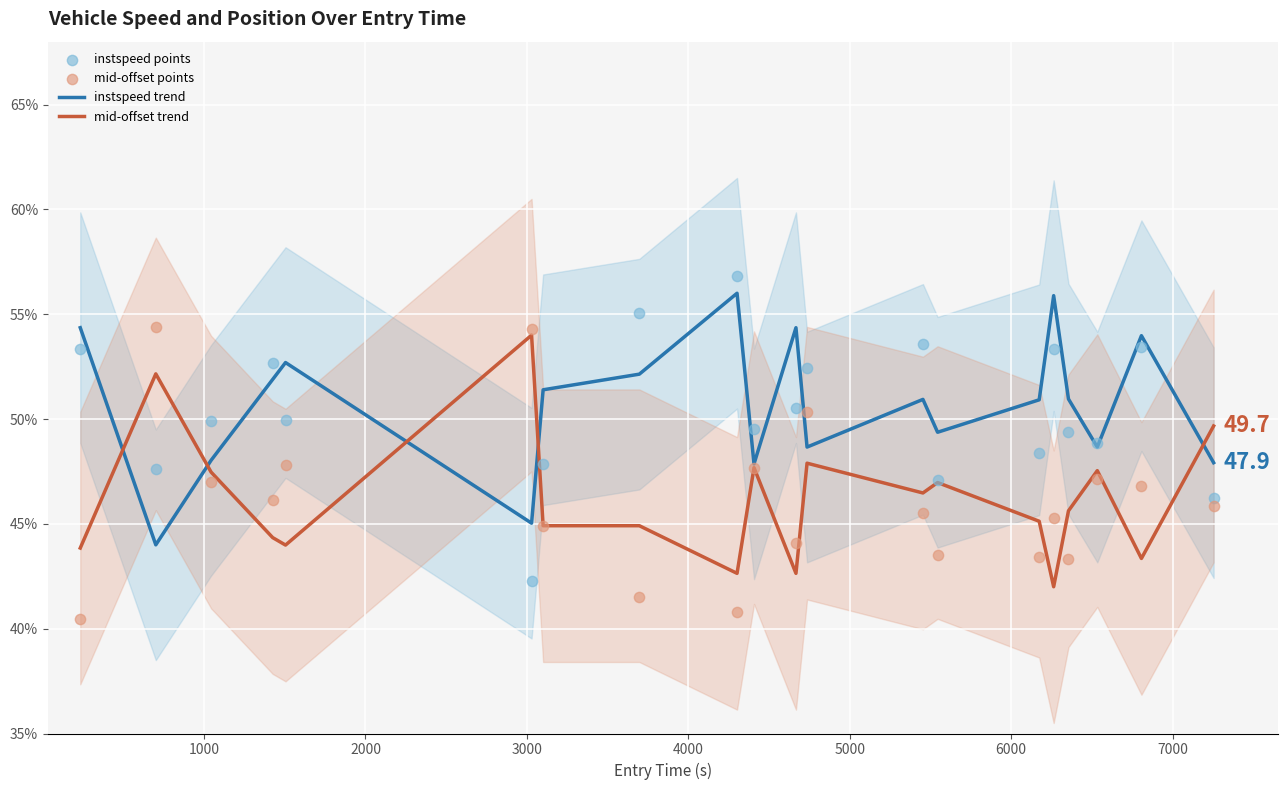

What is the minimum value for mid-offset trend?

42.0